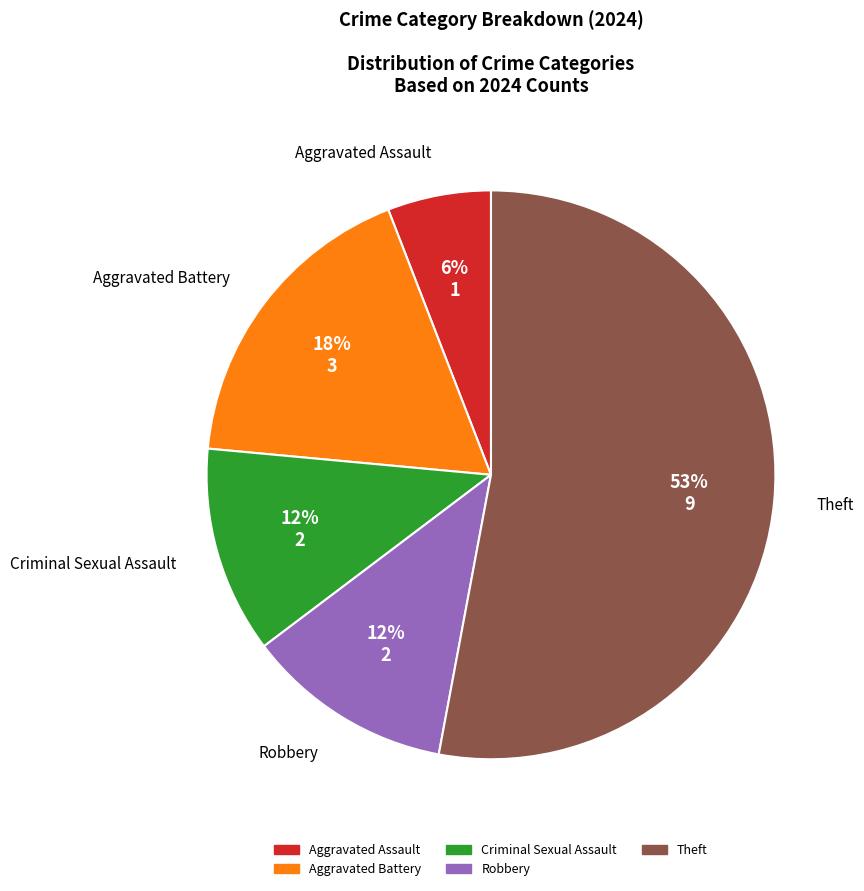

To the nearest percent, what is the difference between the largest and smallest slice percentages?

47%